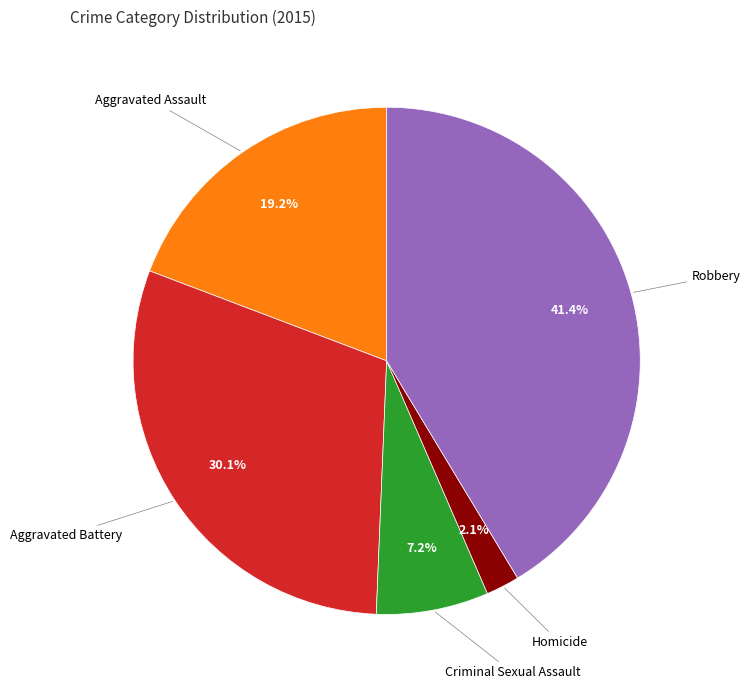

Is there any slice that represents more than half of the pie?

No